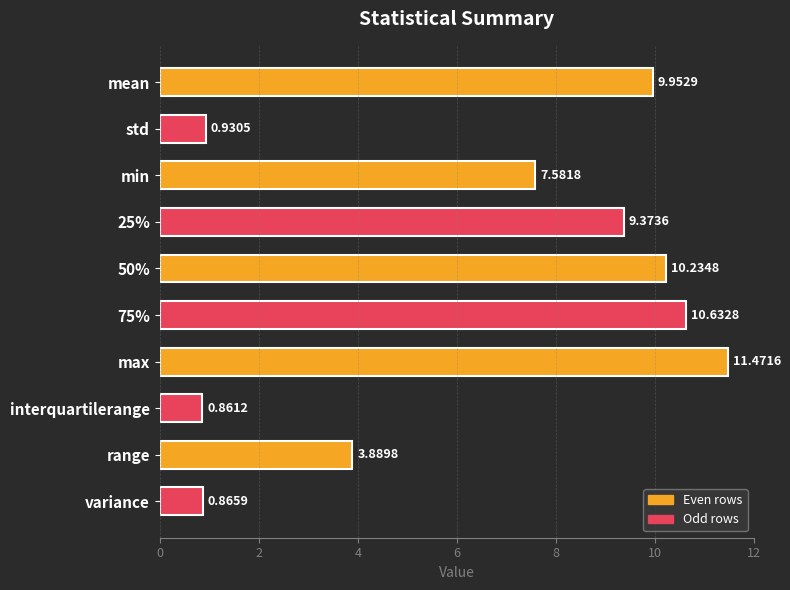

What is the change in value from interquartilerange to range?

+3.0